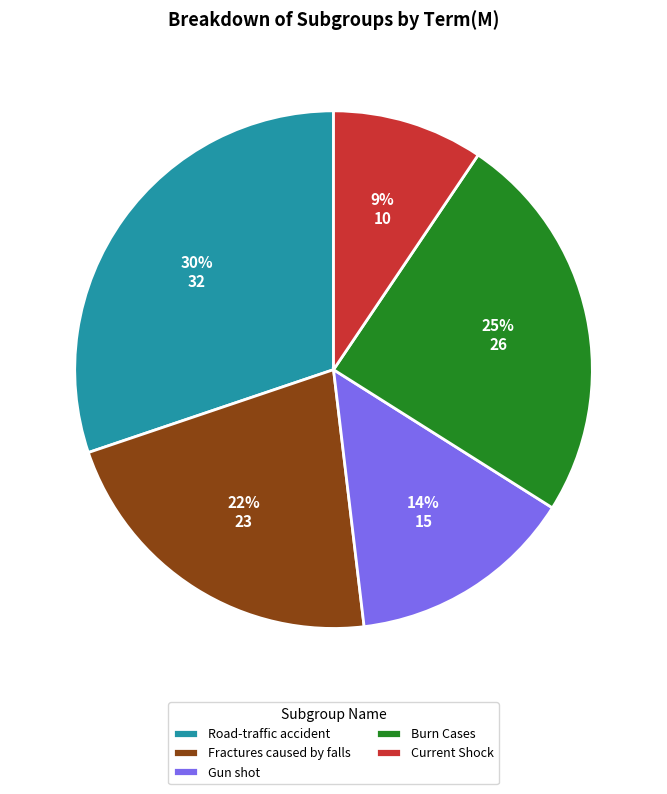

To the nearest percent, what portion does Fractures caused by falls represent?

22%